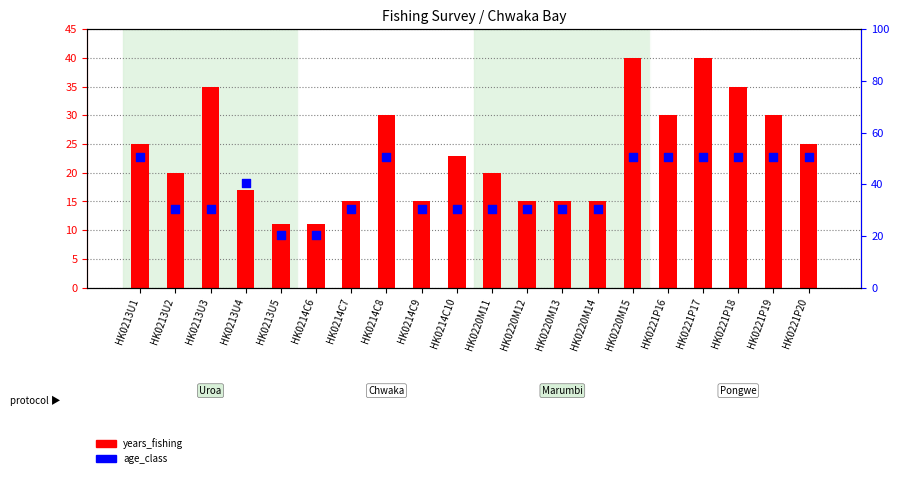

Which series has the widest spread of Y values?

age_class